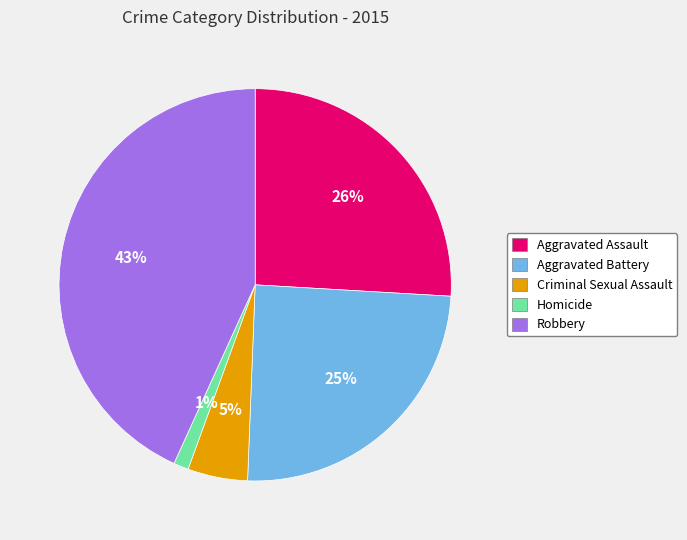

How many slices are in this pie chart?

5